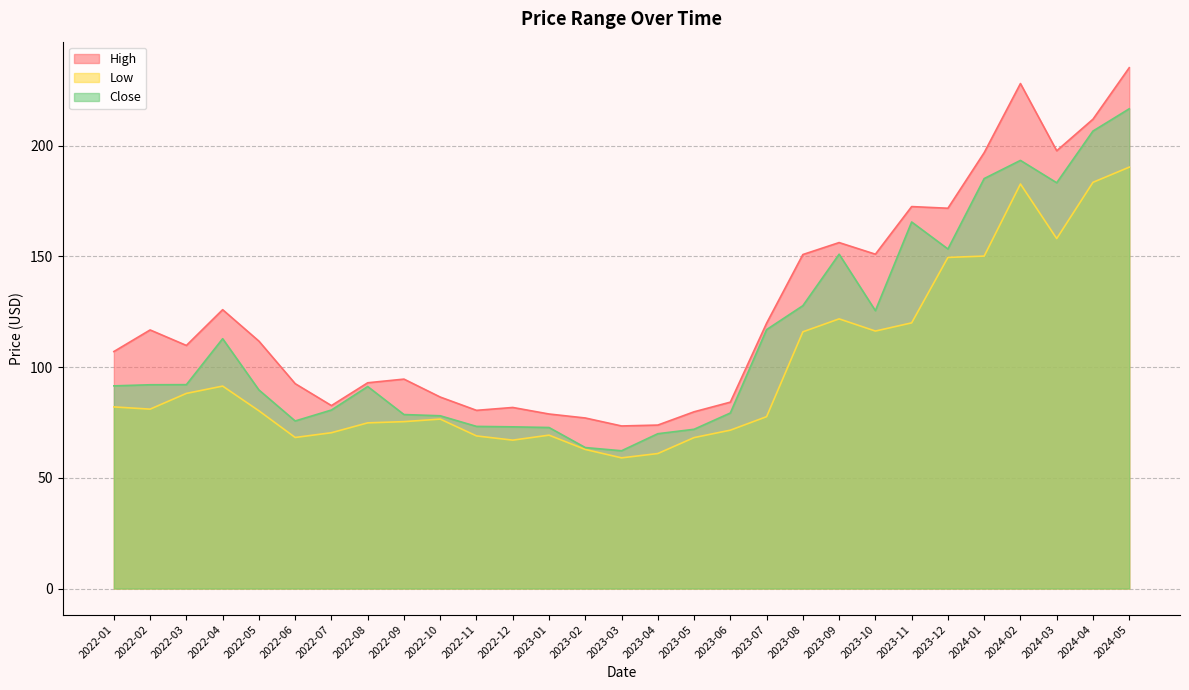

True or false: Low and Close cross at least once.

False